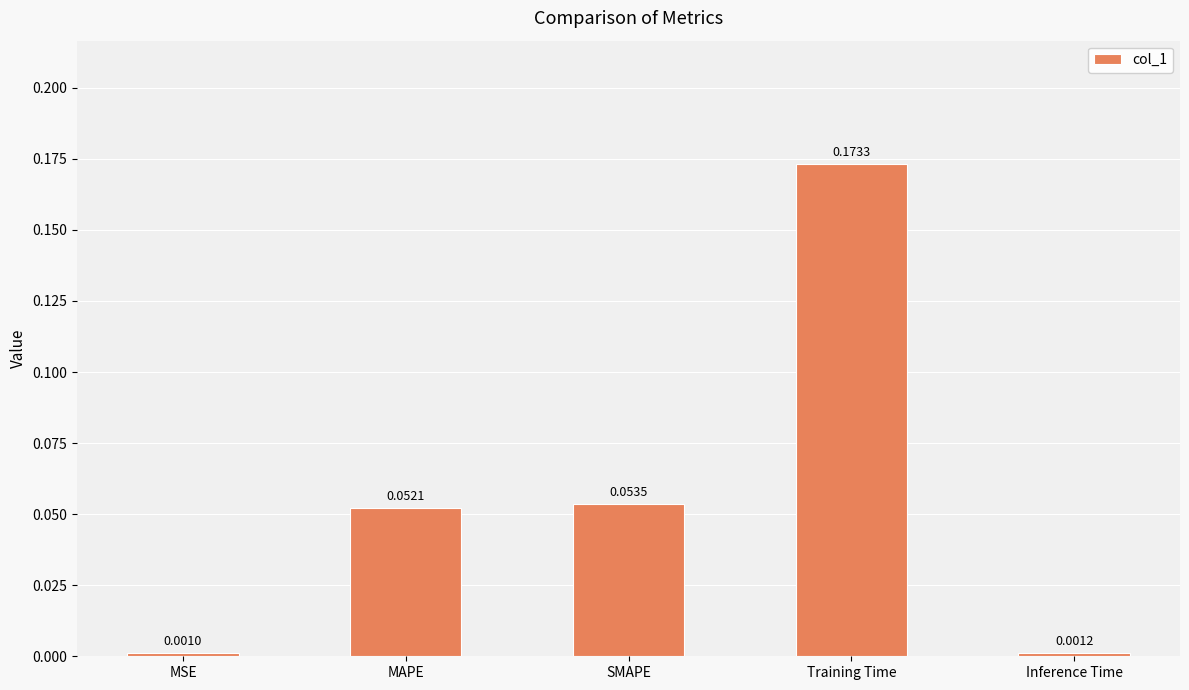

Which label corresponds to the smallest value in the chart?

MSE